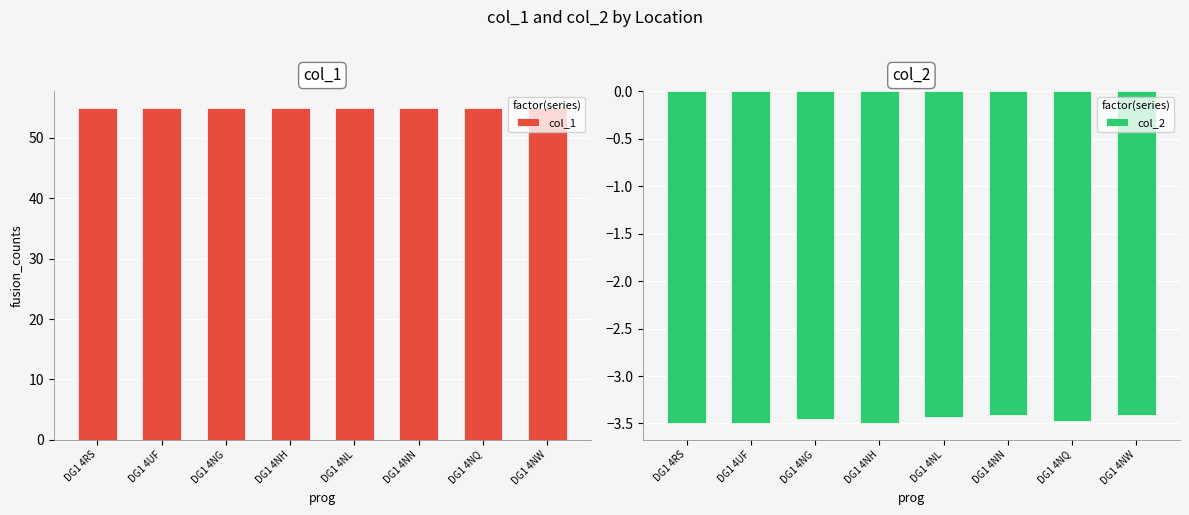

What is the greatest value displayed?

55.0